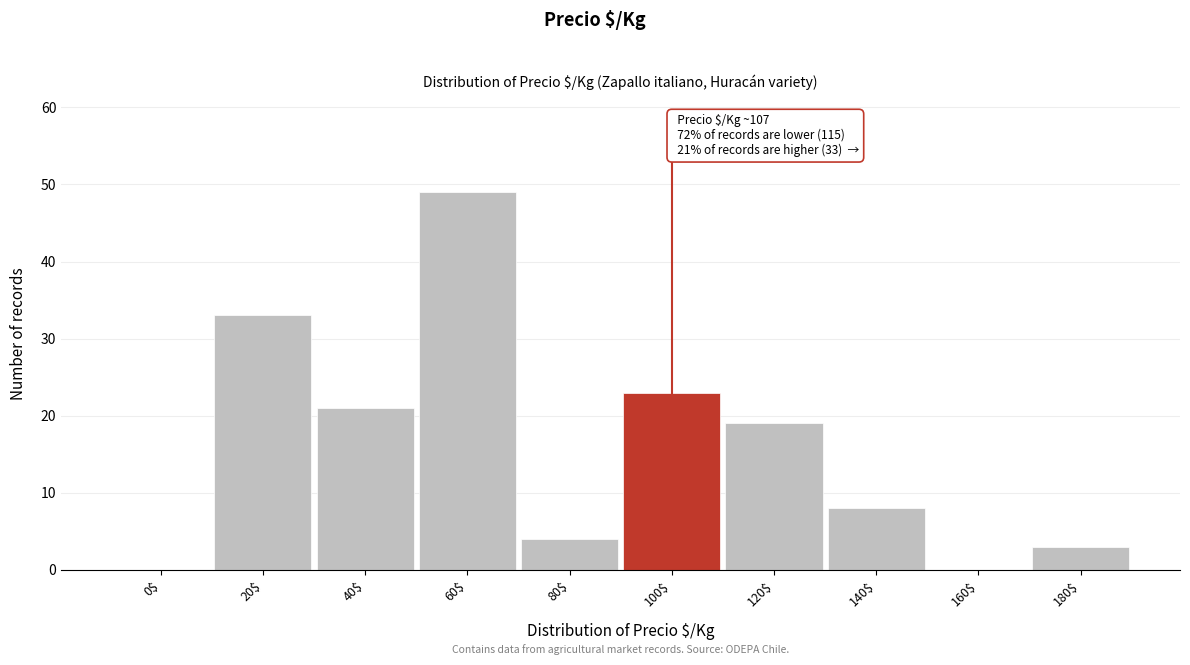

Is it true that the value at 160$ is -19?

False